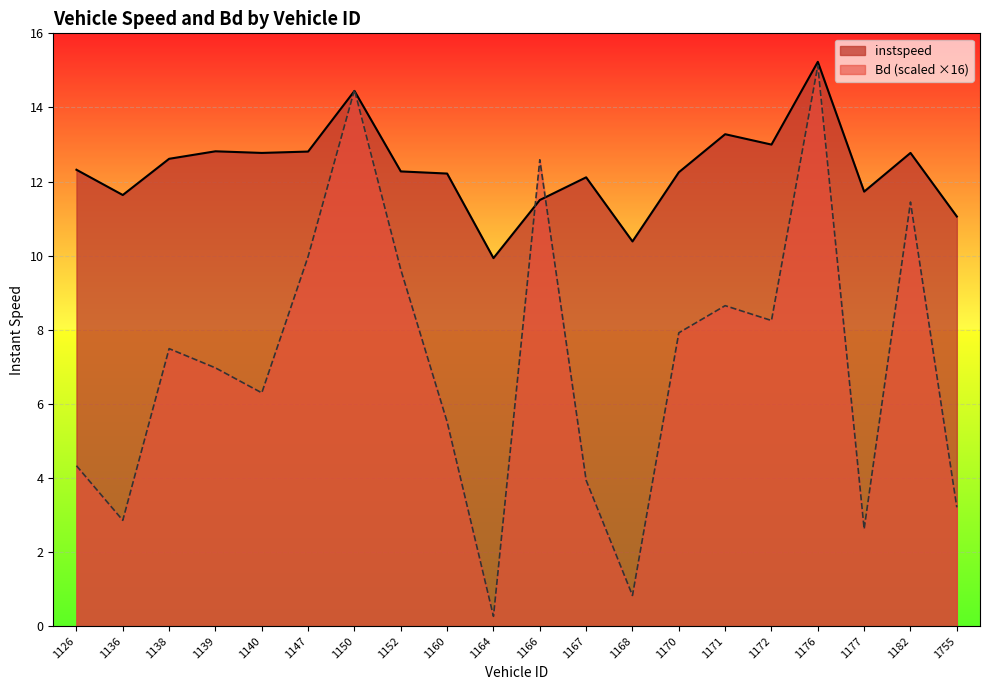

What is the value of the Bd point at the 15th from the left?

8.6